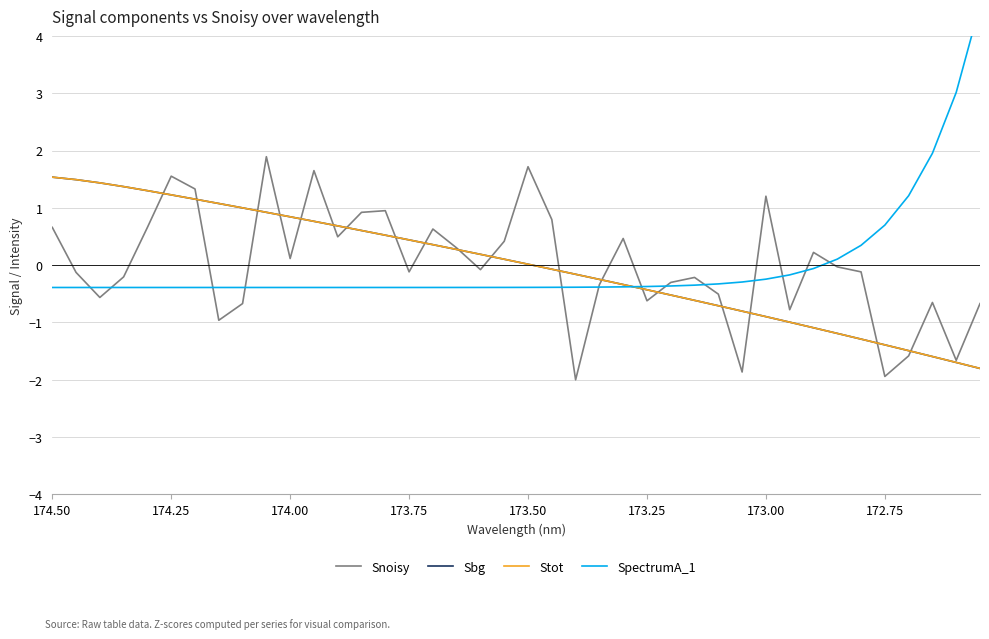

After their last crossing, which series has the higher values: Snoisy or Sbg?

Snoisy